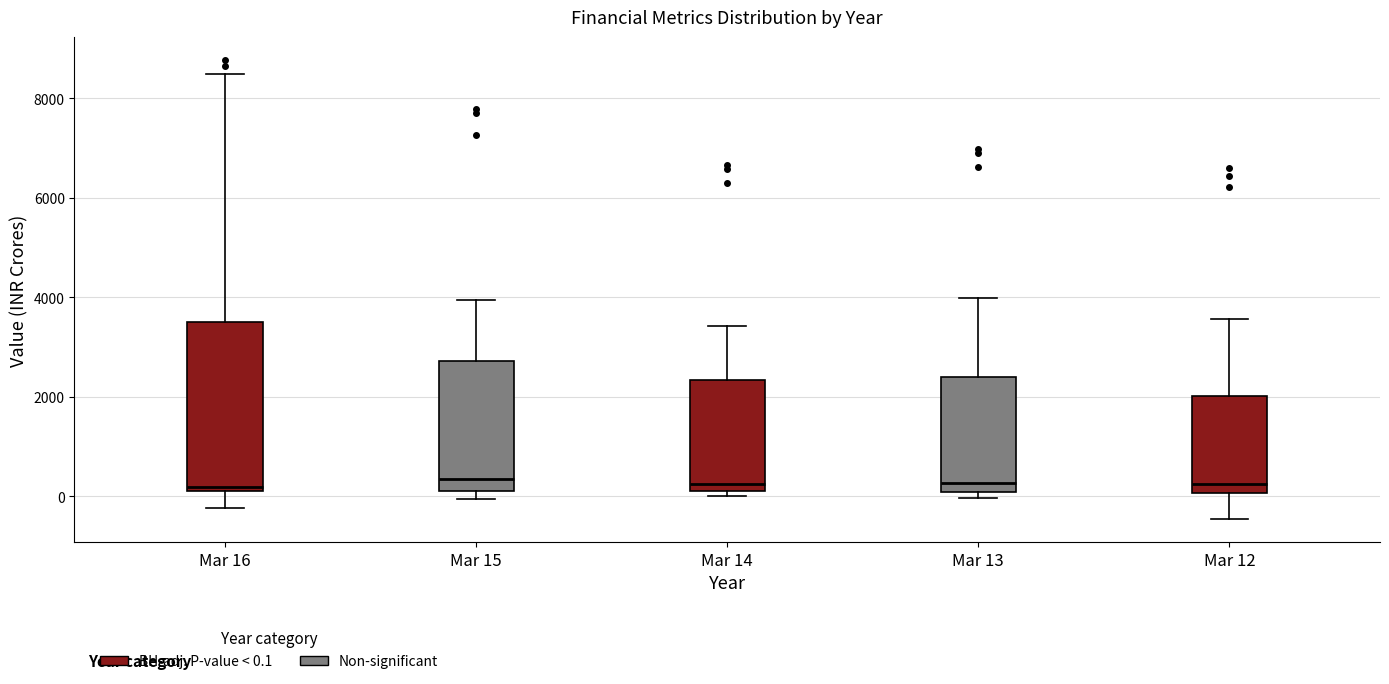

Where is the upper edge of the box for Mar 13 on the y-axis? The values are not printed on the chart, so give them approximately, as read against the axis.

2400